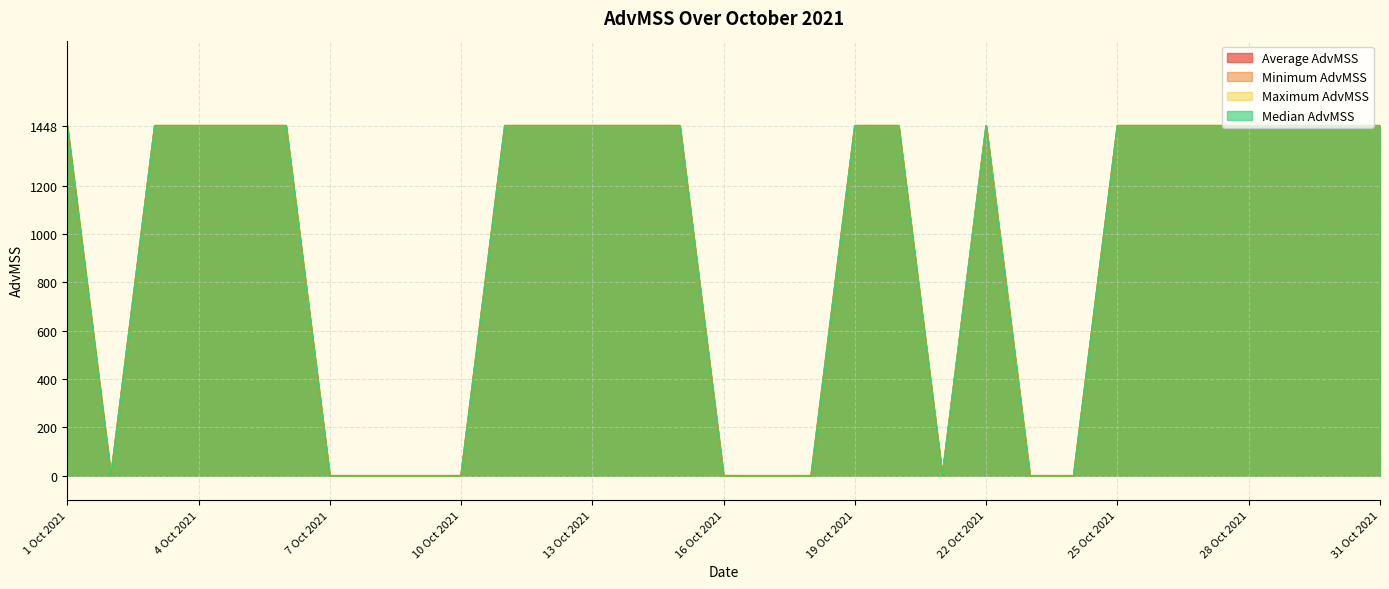

Reading left to right, what are all the values shown in this chart?

Average AdvMSS: 1 Oct 2021=1448	2 Oct 2021=0	3 Oct 2021=1448	4 Oct 2021=1448	5 Oct 2021=1448	6 Oct 2021=1448	7 Oct 2021=0	8 Oct 2021=0	9 Oct 2021=0	10 Oct 2021=0	11 Oct 2021=1448	12 Oct 2021=1448	13 Oct 2021=1448	14 Oct 2021=1448	15 Oct 2021=1448	16 Oct 2021=0	17 Oct 2021=0	18 Oct 2021=0	19 Oct 2021=1448	20 Oct 2021=1448	21 Oct 2021=0	22 Oct 2021=1448	23 Oct 2021=0	24 Oct 2021=0	25 Oct 2021=1448	26 Oct 2021=1448	27 Oct 2021=1448	28 Oct 2021=1448	29 Oct 2021=1448	30 Oct 2021=1448	31 Oct 2021=1448
Minimum AdvMSS: 1 Oct 2021=1448	2 Oct 2021=0	3 Oct 2021=1448	4 Oct 2021=1448	5 Oct 2021=1448	6 Oct 2021=1448	7 Oct 2021=0	8 Oct 2021=0	9 Oct 2021=0	10 Oct 2021=0	11 Oct 2021=1448	12 Oct 2021=1448	13 Oct 2021=1448	14 Oct 2021=1448	15 Oct 2021=1448	16 Oct 2021=0	17 Oct 2021=0	18 Oct 2021=0	19 Oct 2021=1448	20 Oct 2021=1448	21 Oct 2021=0	22 Oct 2021=1448	23 Oct 2021=0	24 Oct 2021=0	25 Oct 2021=1448	26 Oct 2021=1448	27 Oct 2021=1448	28 Oct 2021=1448	29 Oct 2021=1448	30 Oct 2021=1448	31 Oct 2021=1448
Maximum AdvMSS: 1 Oct 2021=1448	2 Oct 2021=0	3 Oct 2021=1448	4 Oct 2021=1448	5 Oct 2021=1448	6 Oct 2021=1448	7 Oct 2021=0	8 Oct 2021=0	9 Oct 2021=0	10 Oct 2021=0	11 Oct 2021=1448	12 Oct 2021=1448	13 Oct 2021=1448	14 Oct 2021=1448	15 Oct 2021=1448	16 Oct 2021=0	17 Oct 2021=0	18 Oct 2021=0	19 Oct 2021=1448	20 Oct 2021=1448	21 Oct 2021=0	22 Oct 2021=1448	23 Oct 2021=0	24 Oct 2021=0	25 Oct 2021=1448	26 Oct 2021=1448	27 Oct 2021=1448	28 Oct 2021=1448	29 Oct 2021=1448	30 Oct 2021=1448	31 Oct 2021=1448
Median AdvMSS: 1 Oct 2021=1448	2 Oct 2021=0	3 Oct 2021=1448	4 Oct 2021=1448	5 Oct 2021=1448	6 Oct 2021=1448	7 Oct 2021=0	8 Oct 2021=0	9 Oct 2021=0	10 Oct 2021=0	11 Oct 2021=1448	12 Oct 2021=1448	13 Oct 2021=1448	14 Oct 2021=1448	15 Oct 2021=1448	16 Oct 2021=0	17 Oct 2021=0	18 Oct 2021=0	19 Oct 2021=1448	20 Oct 2021=1448	21 Oct 2021=0	22 Oct 2021=1448	23 Oct 2021=0	24 Oct 2021=0	25 Oct 2021=1448	26 Oct 2021=1448	27 Oct 2021=1448	28 Oct 2021=1448	29 Oct 2021=1448	30 Oct 2021=1448	31 Oct 2021=1448